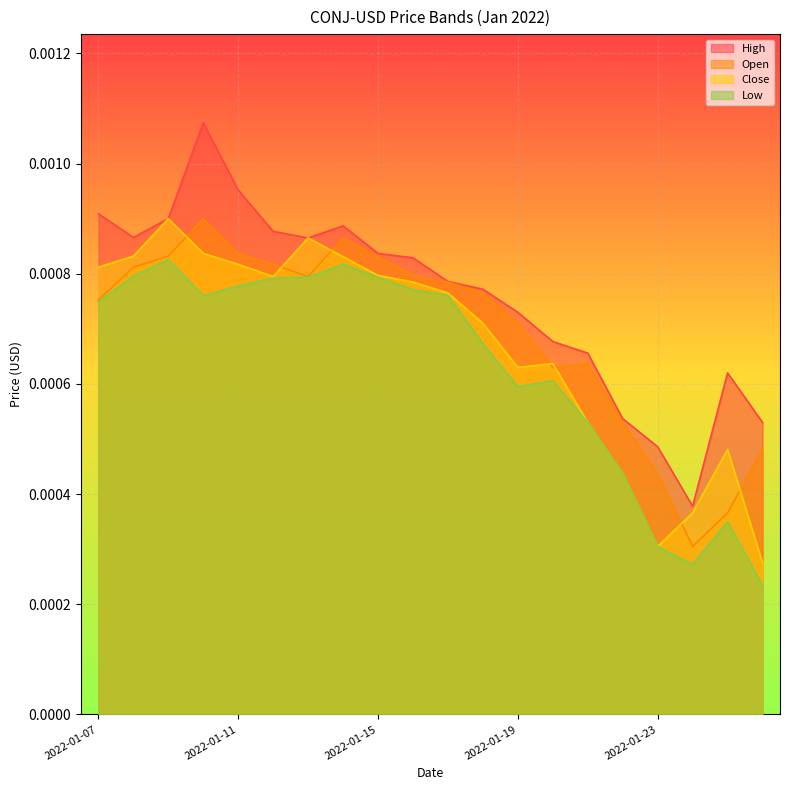

Count the Close values in the range 0 to 1.

20